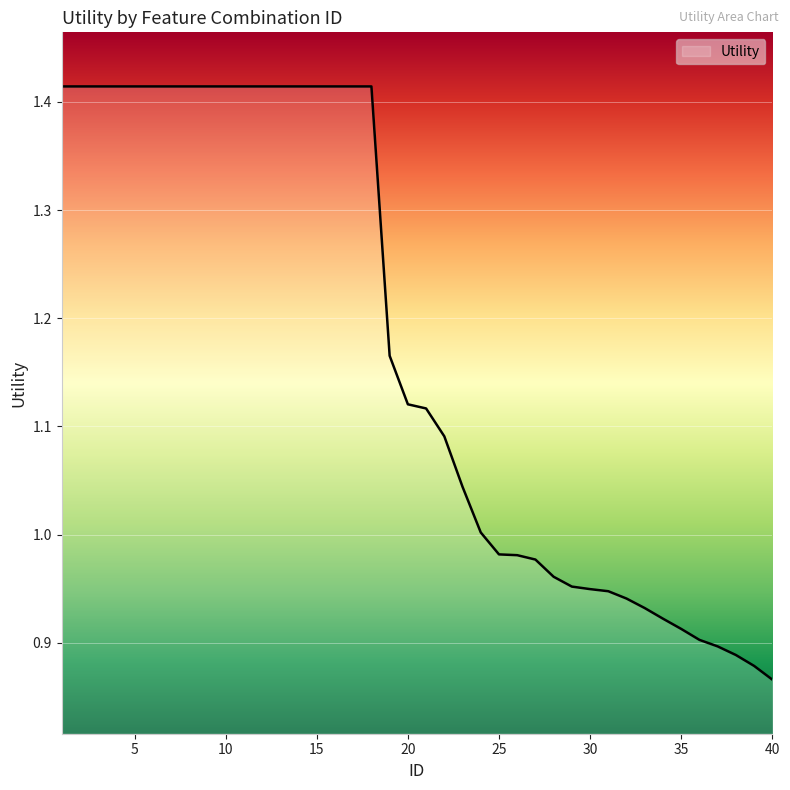

Does the chart have visible grid lines?

Yes